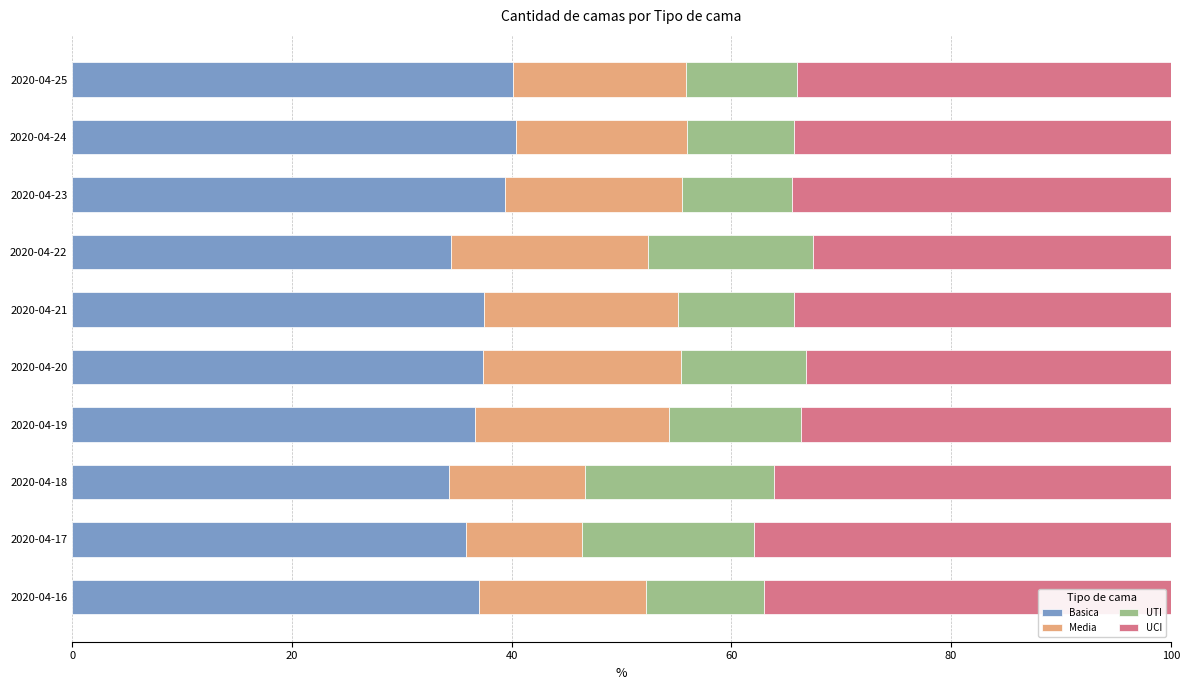

What is the difference between the second highest and minimum values in the Basica series?

5.9